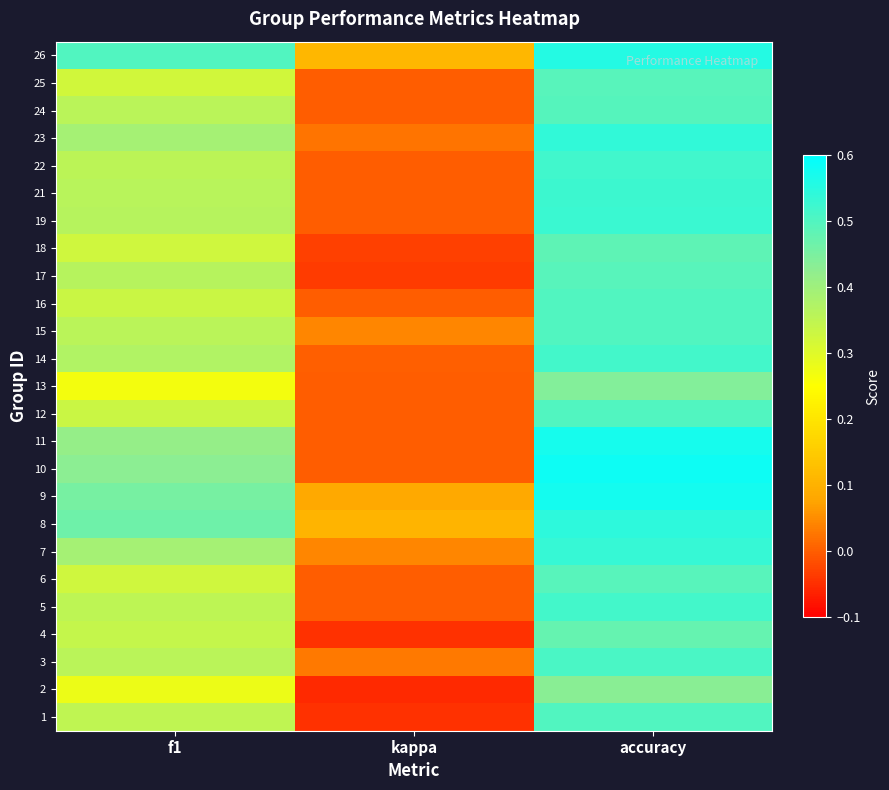

Is it true that 10 equals 0.6 at f1?

False